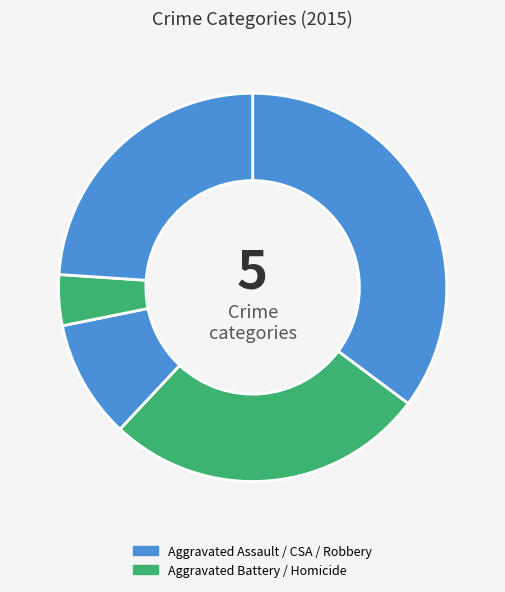

How many slices are in this pie chart?

5